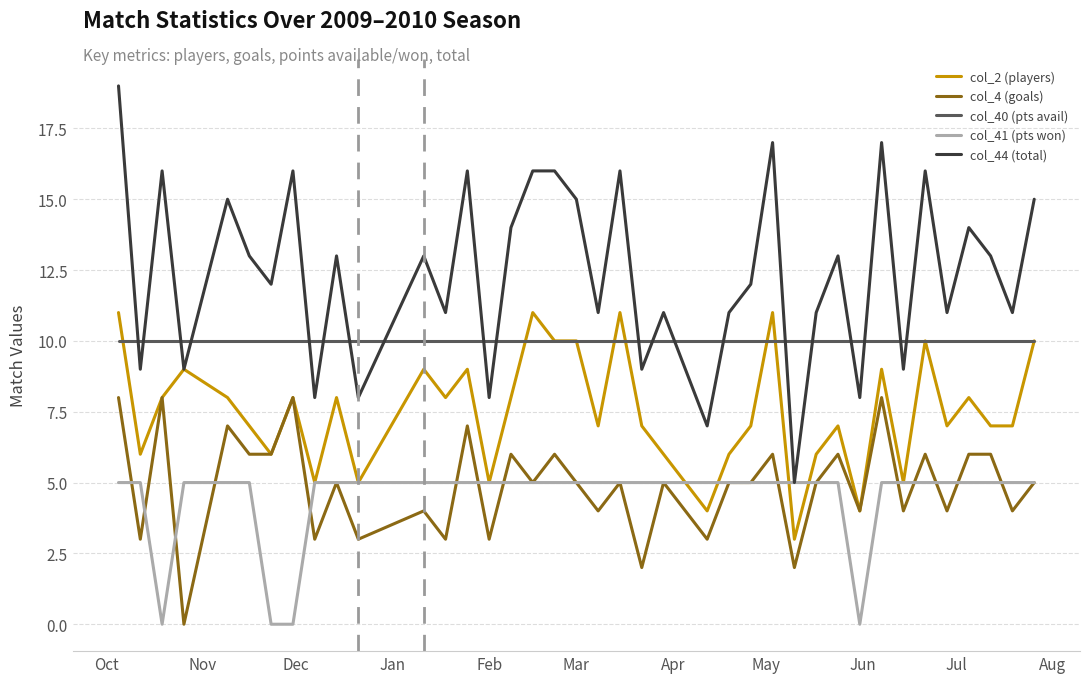

Which series has the largest total across all categories?

col_44 (total)